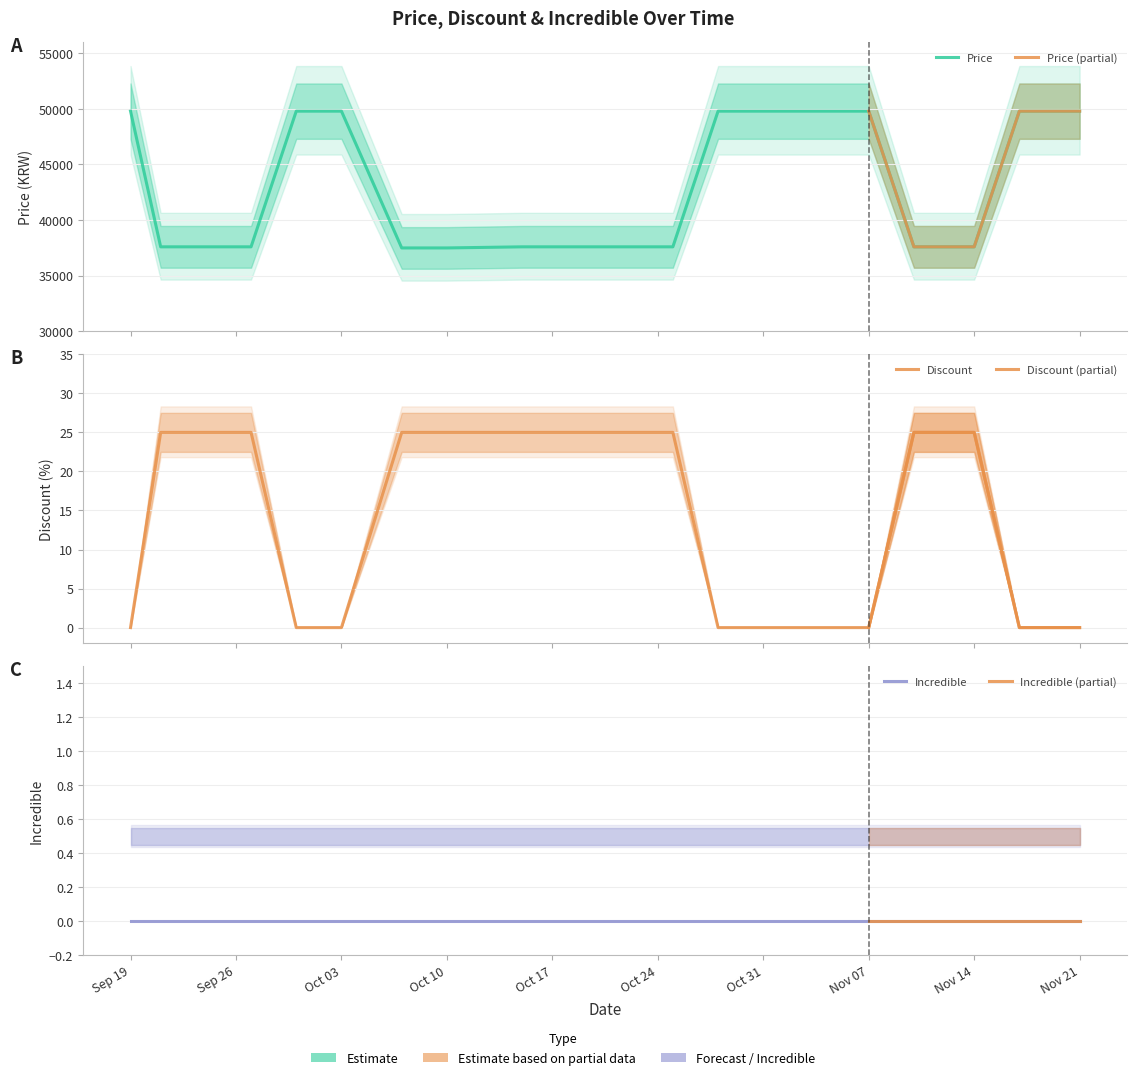

At which label does Price reach its minimum?

2023-10-07